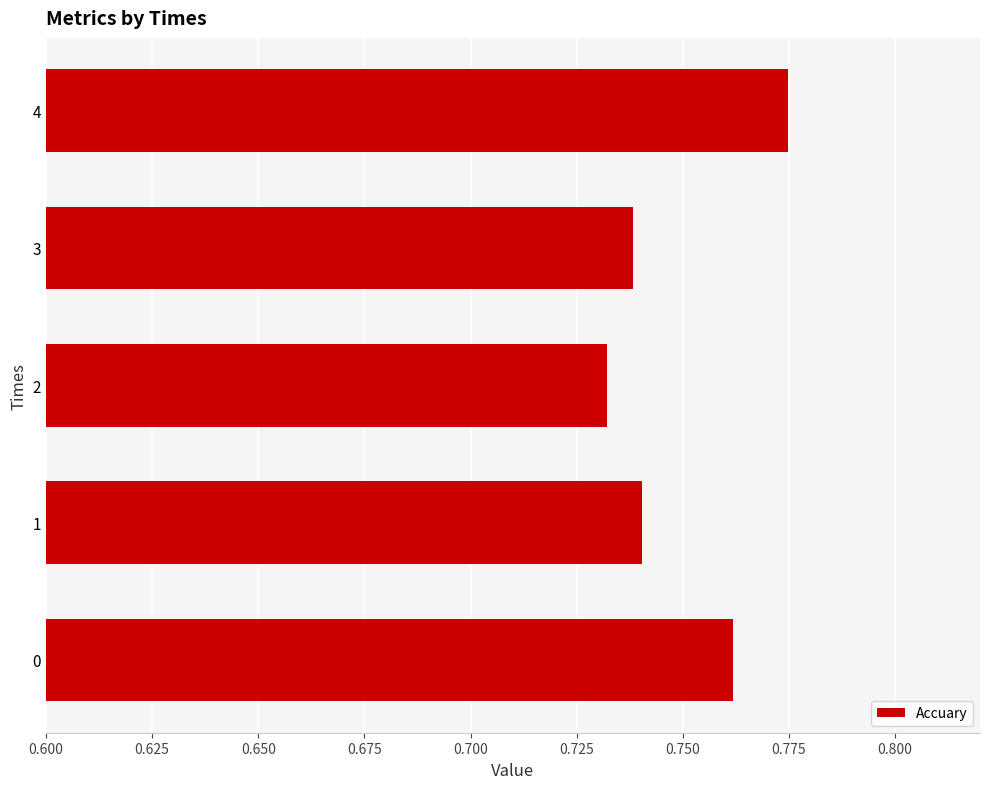

How many bars are there in total?

5